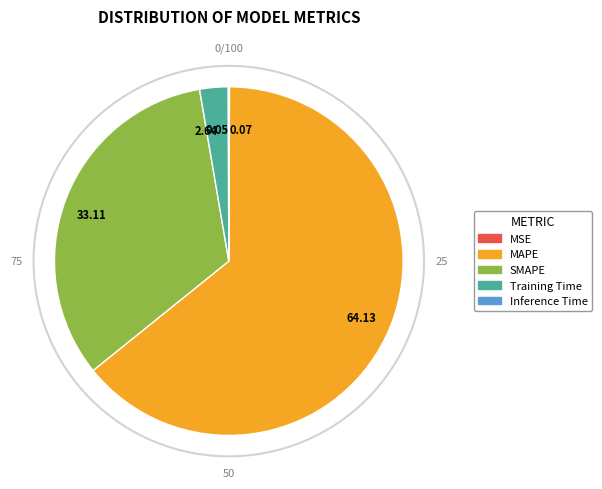

Which slice is the largest?

MAPE